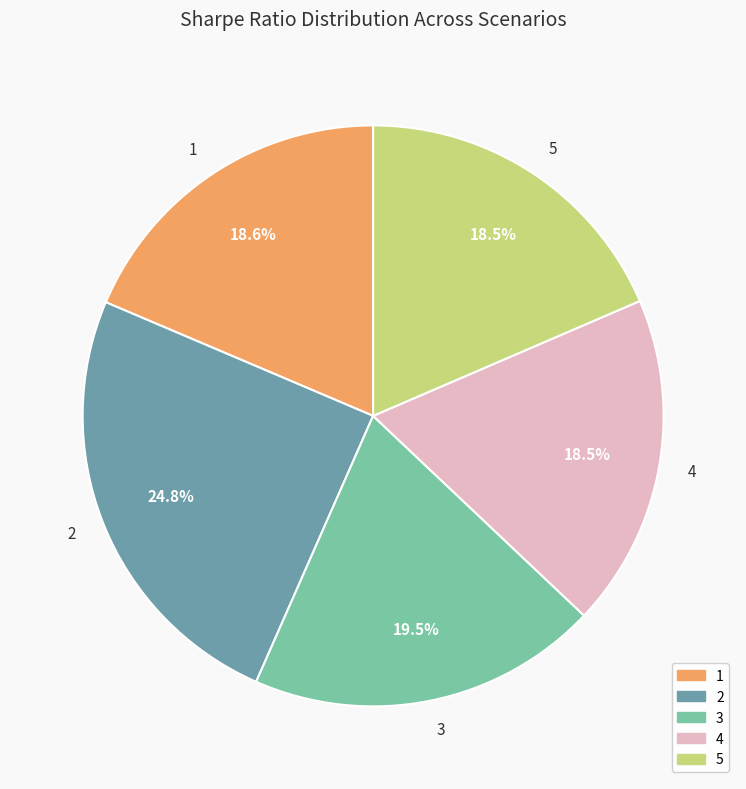

What is the largest slice in the pie chart?

2